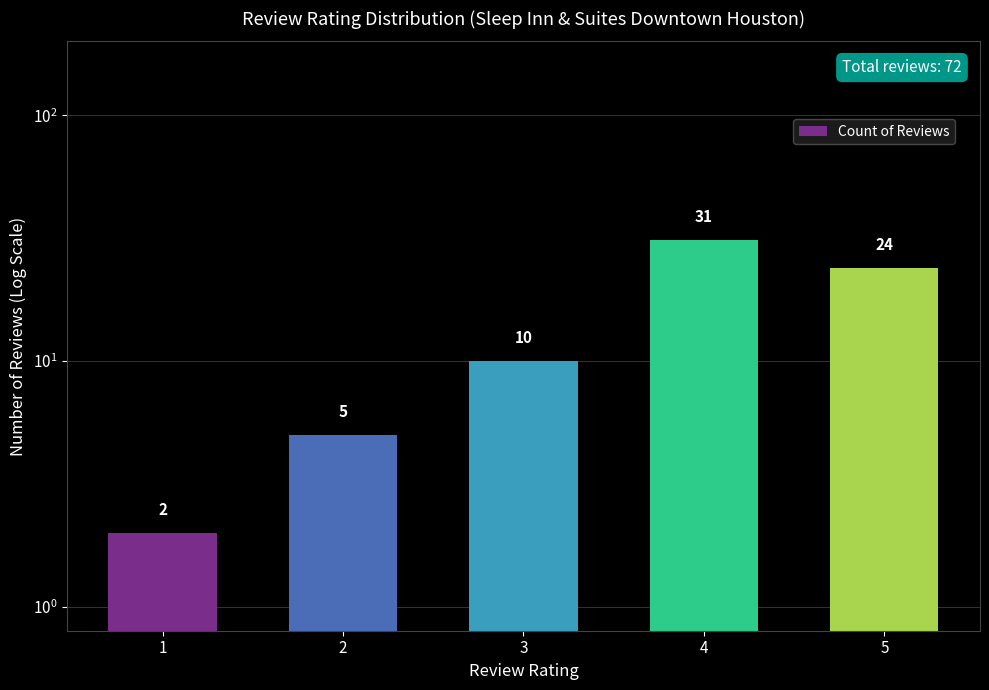

What is the change in value from 4 to 5?

-7